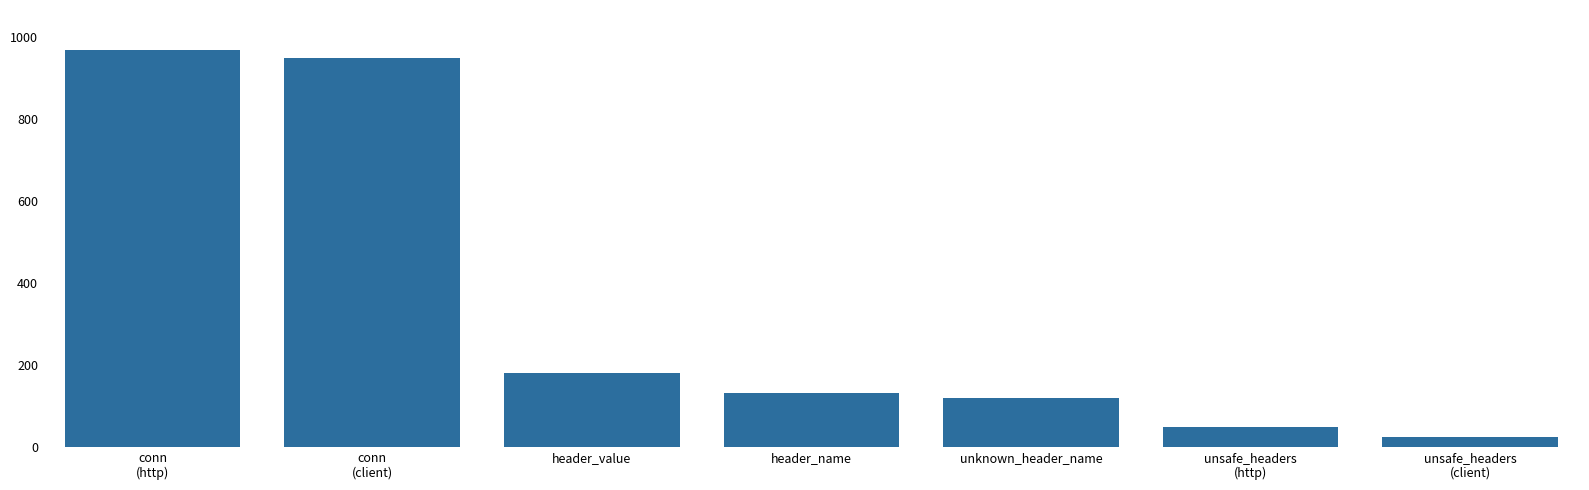

Which label corresponds to the largest value in the chart?

conn
(http)